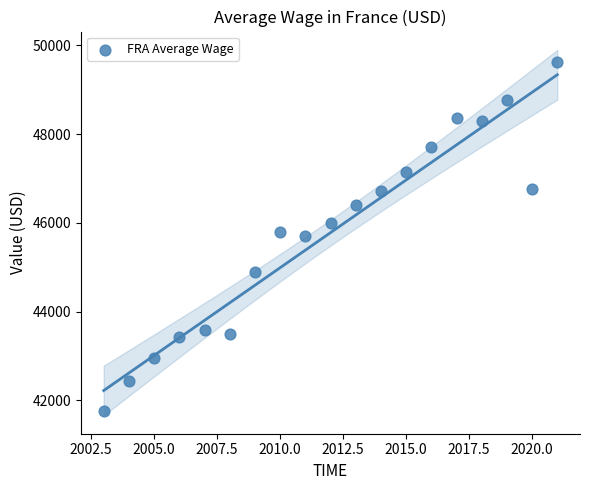

What is the range of Y values (max minus min)?

7864.7